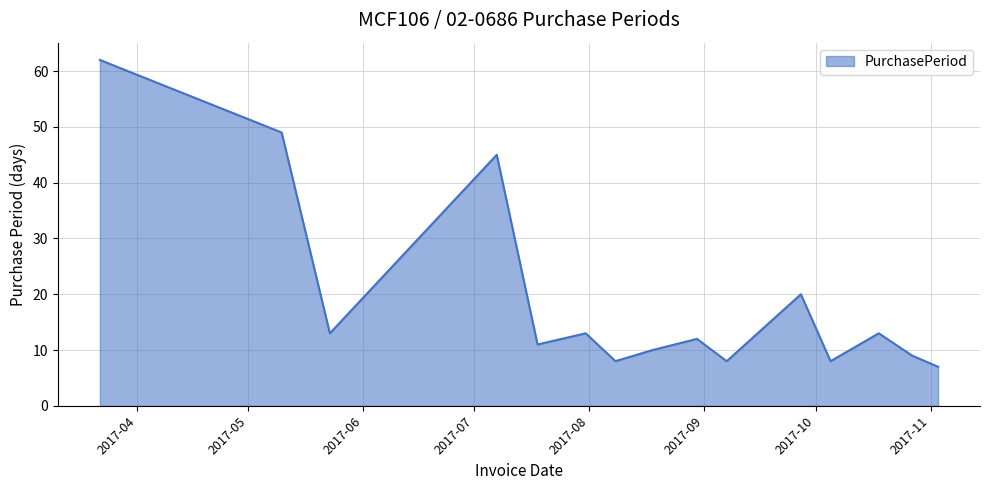

What is the smallest value displayed?

7